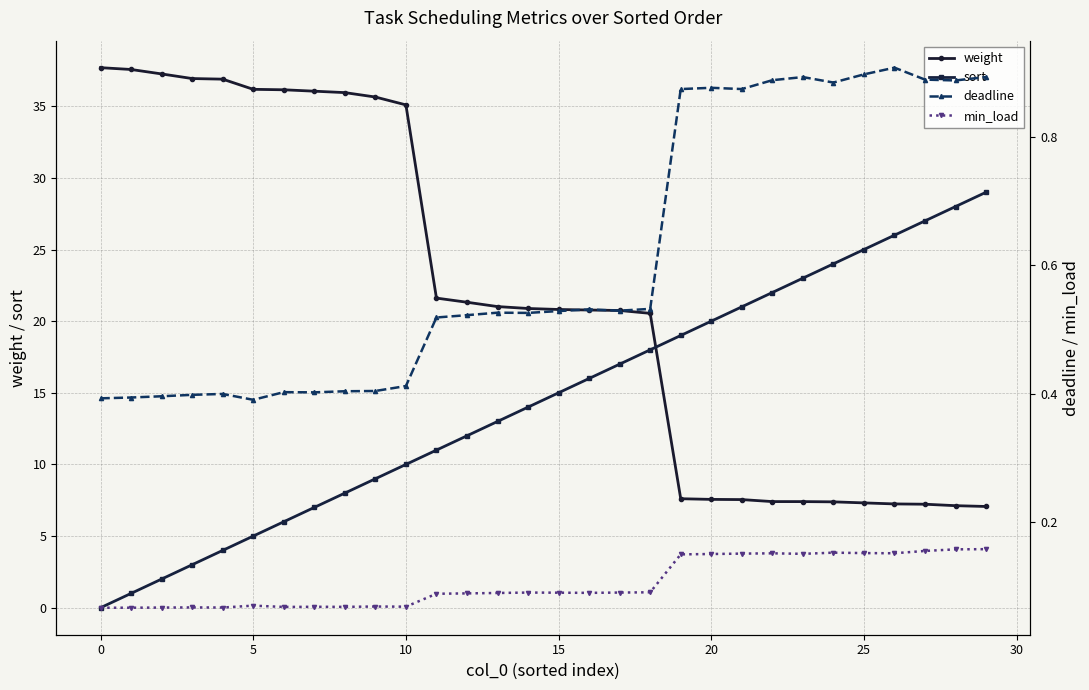

True or false: sort has a value of 10.0 at 10.

True